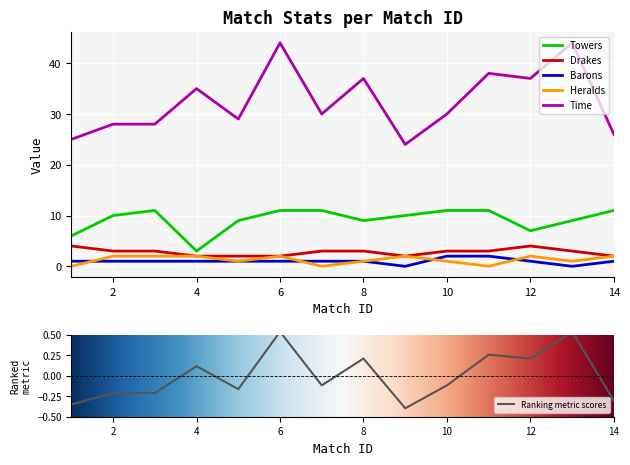

Reading left to right, list all the values displayed in this chart.

Towers: 1=6	2=10	3=11	4=3	5=9	6=11	7=11	8=9	9=10	10=11	11=11	12=7	13=9	14=11
Drakes: 1=4	2=3	3=3	4=2	5=2	6=2	7=3	8=3	9=2	10=3	11=3	12=4	13=3	14=2
Barons: 1=1	2=1	3=1	4=1	5=1	6=1	7=1	8=1	9=0	10=2	11=2	12=1	13=0	14=1
Heralds: 1=0	2=2	3=2	4=2	5=1	6=2	7=0	8=1	9=2	10=1	11=0	12=2	13=1	14=2
Time: 1=25	2=28	3=28	4=35	5=29	6=44	7=30	8=37	9=24	10=30	11=38	12=37	13=44	14=26